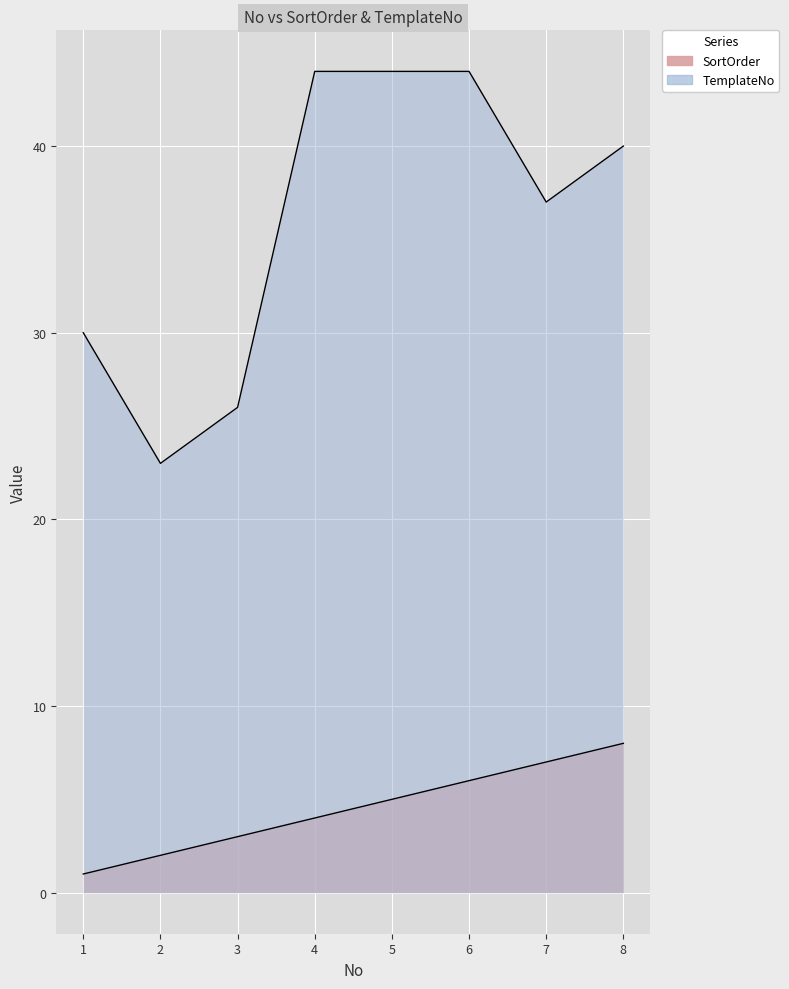

How many data points in SortOrder are less than 5?

4